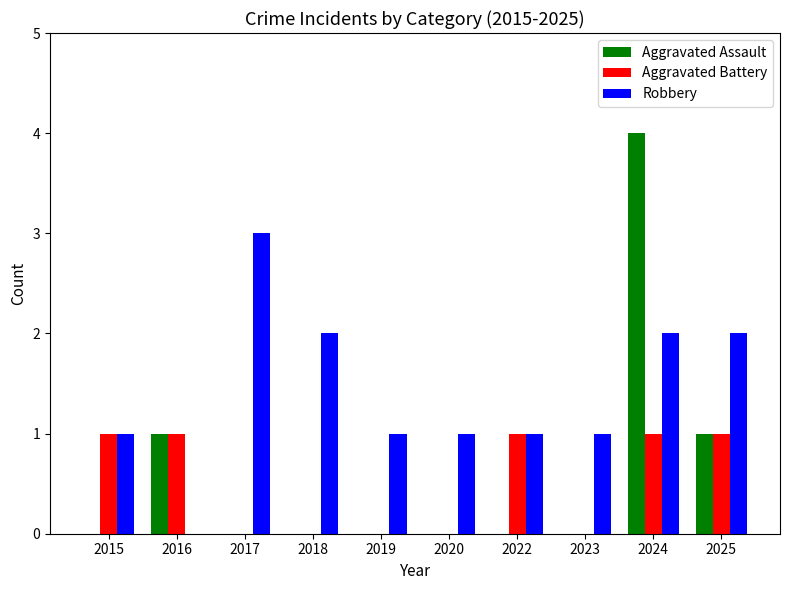

What is the sum of all Aggravated Assault values?

6